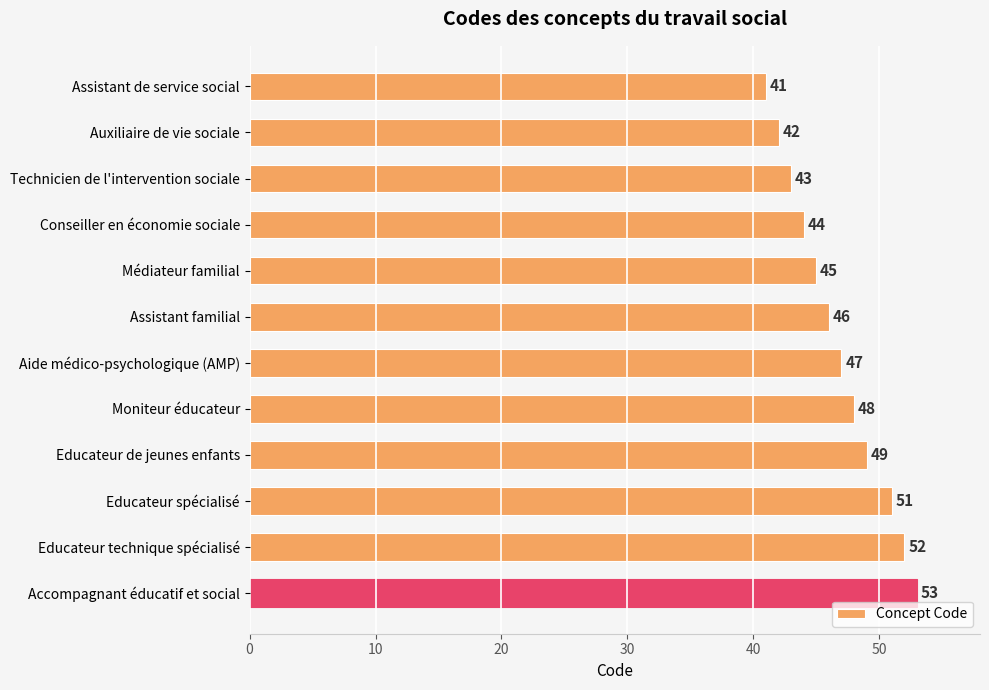

What is the label of the 5th bar from the bottom?

Moniteur éducateur